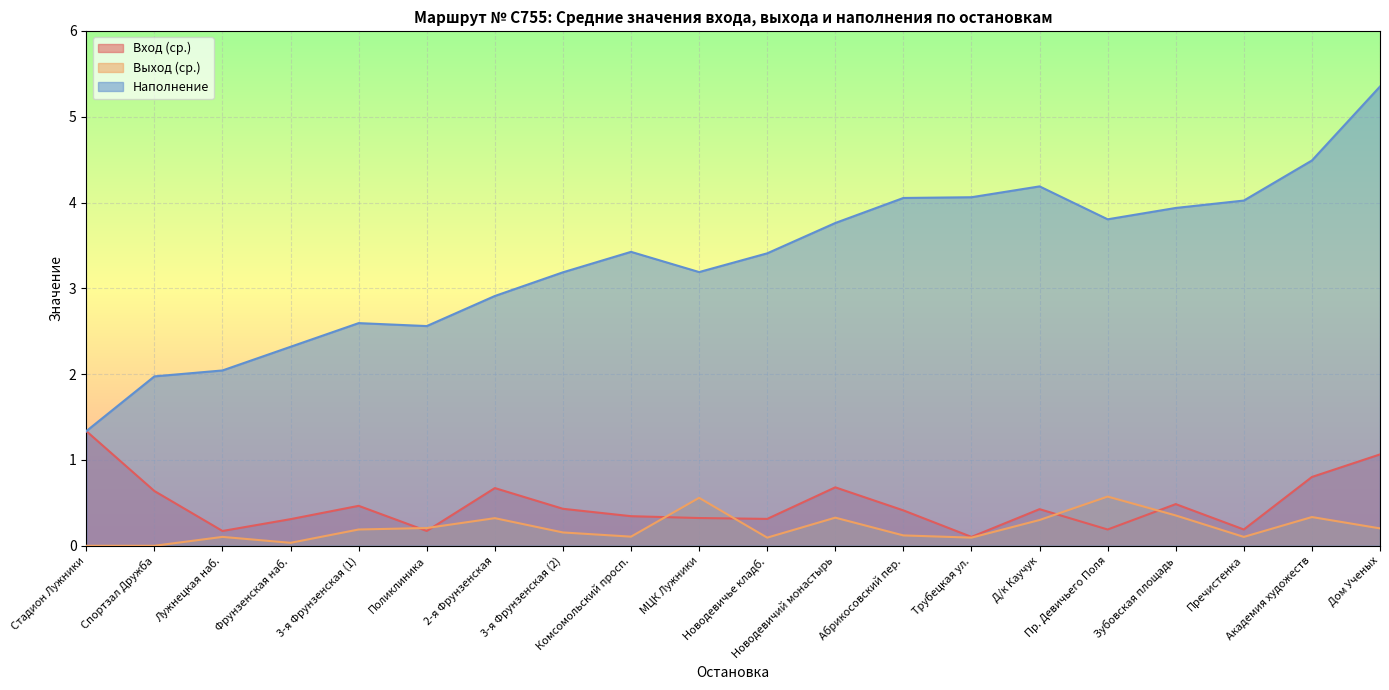

True or false: Выход (ср.) and Наполнение cross at least once.

False